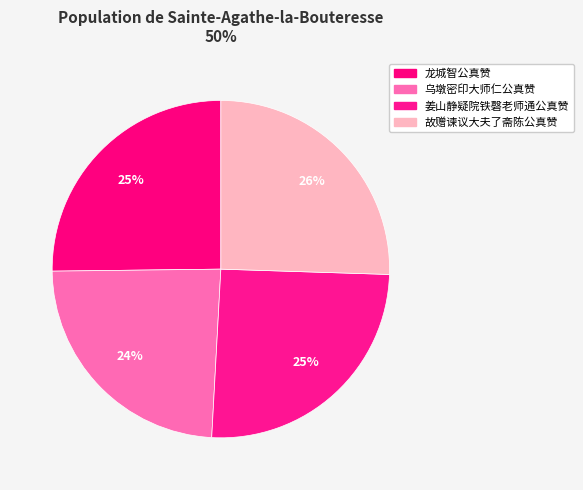

How many slices are in this pie chart?

4